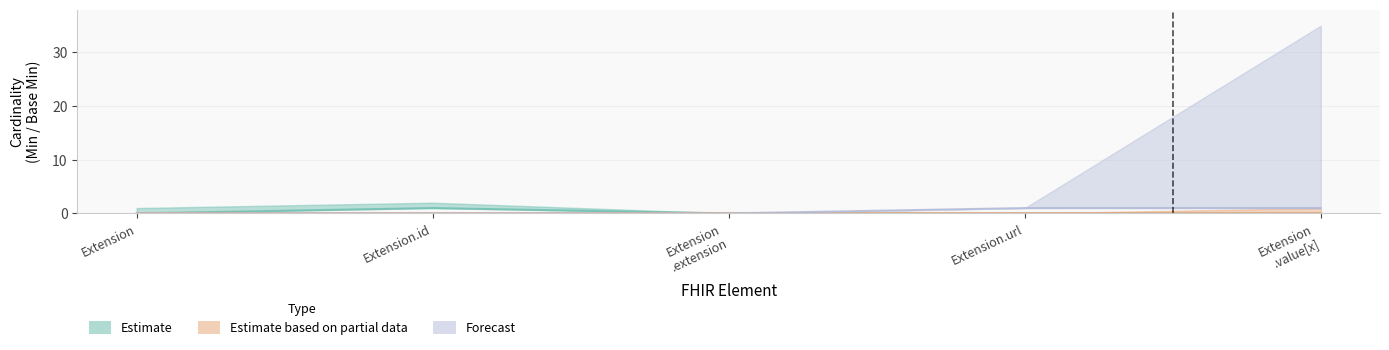

The value of Estimate based on partial data at Extension.extension is 0. True or false?

True